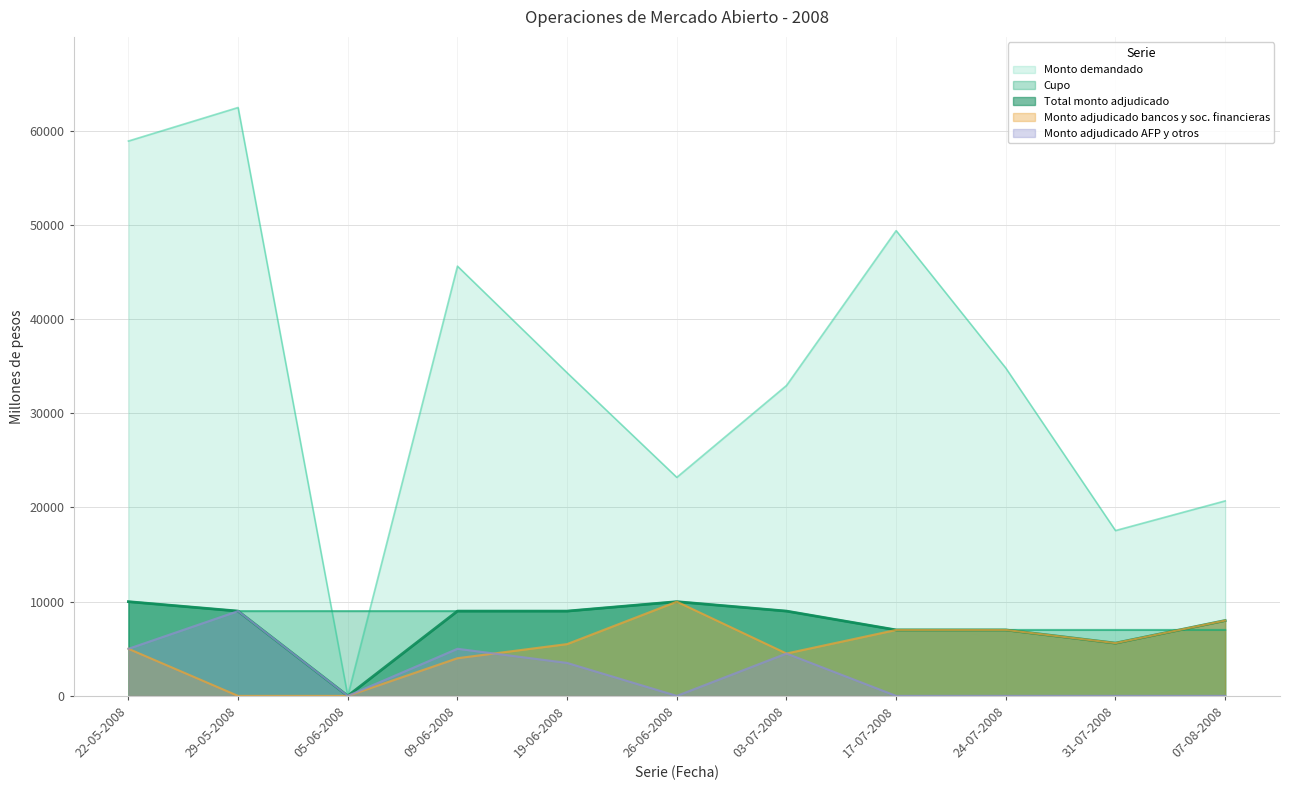

True or false: Monto adjudicado bancos and Total monto adjudicado cross at least once.

False